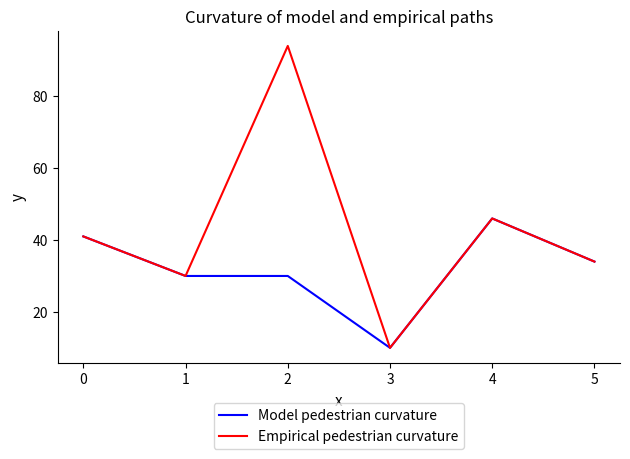

How many lines are shown in the chart?

2